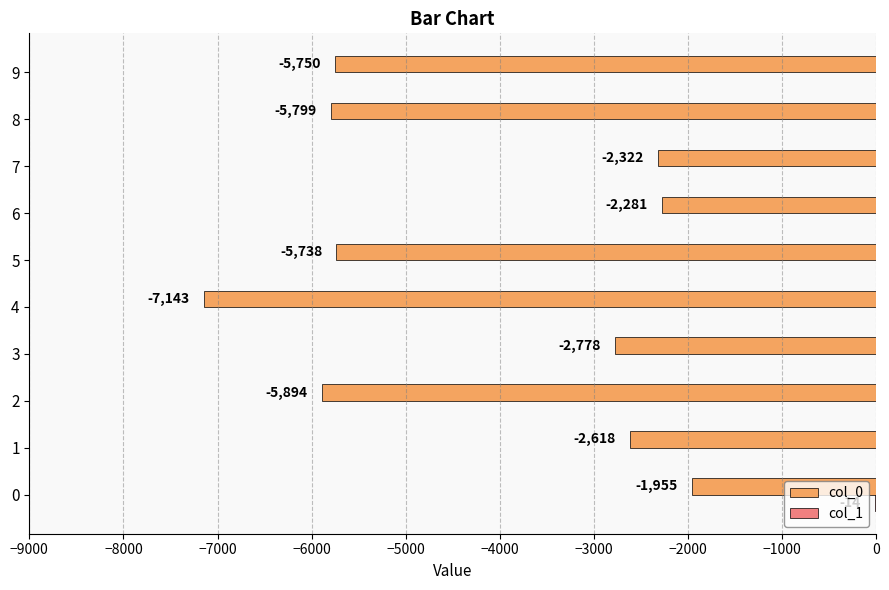

What is the total value across all series at 4?

-7143